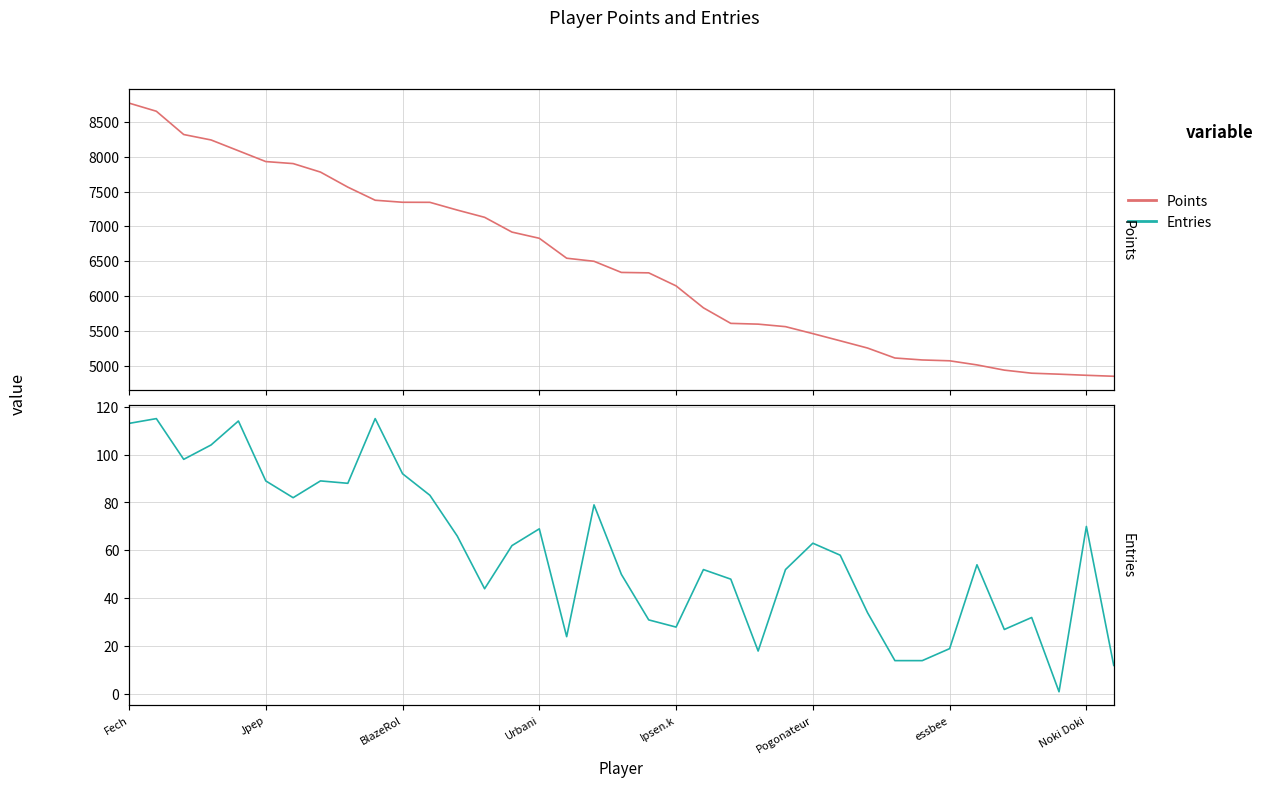

Is it true that Points equals 5608 at 22?

True